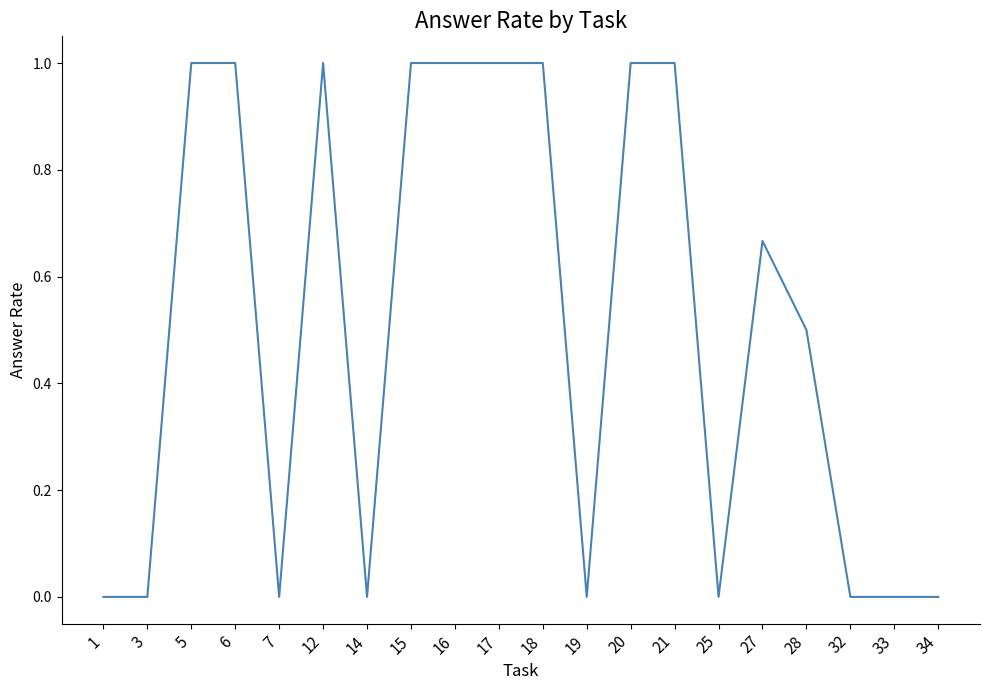

What is the change in value from 28 to 33?

-0.5